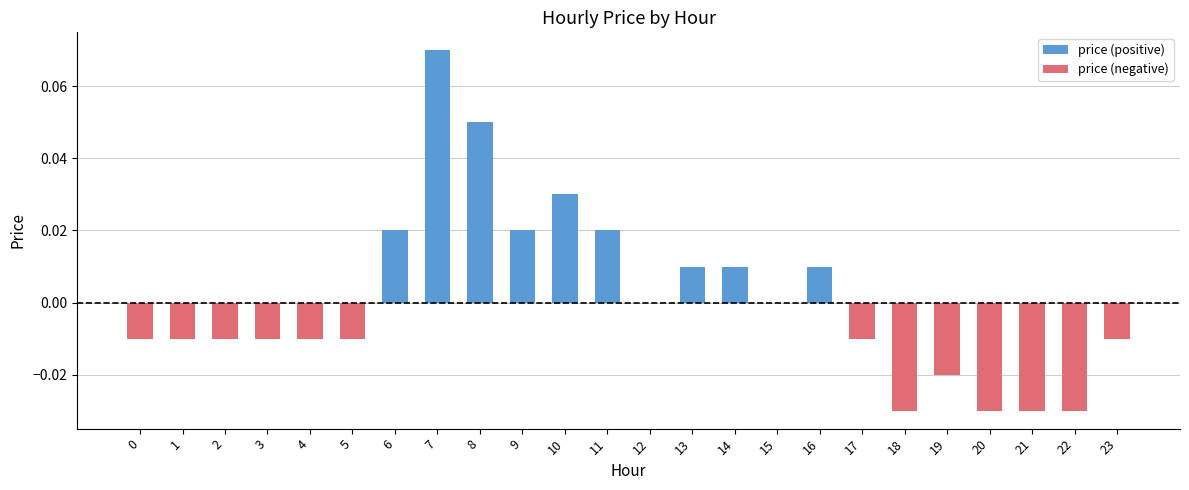

Which category has the highest value in the price (negative) series?

6